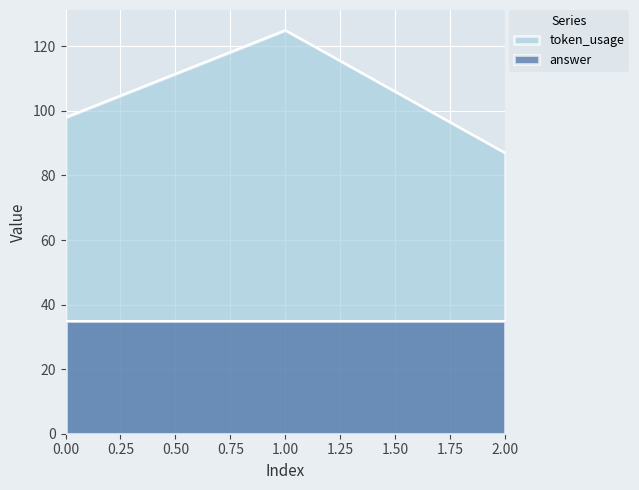

Which series has the largest total across all categories?

token_usage